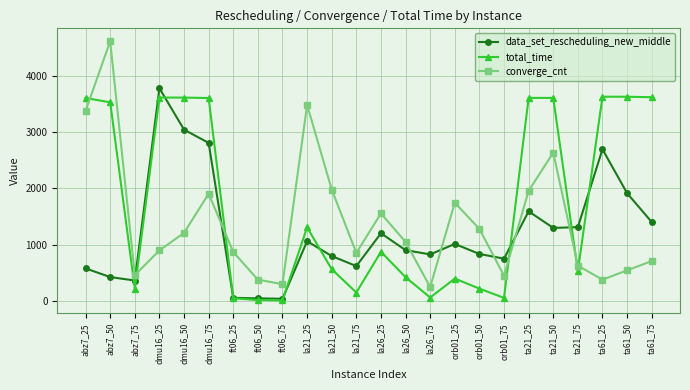

True or false: converge_cnt has more than 0 interior local peaks.

True